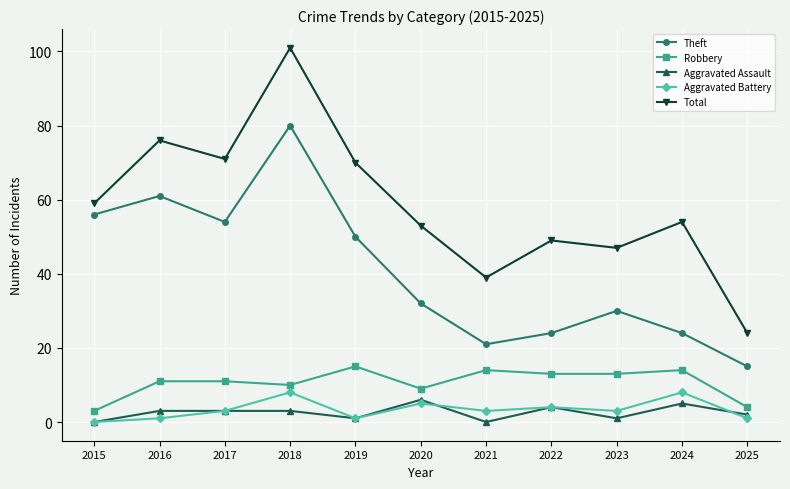

The Theft series shows 46 at 2023. True or false?

False